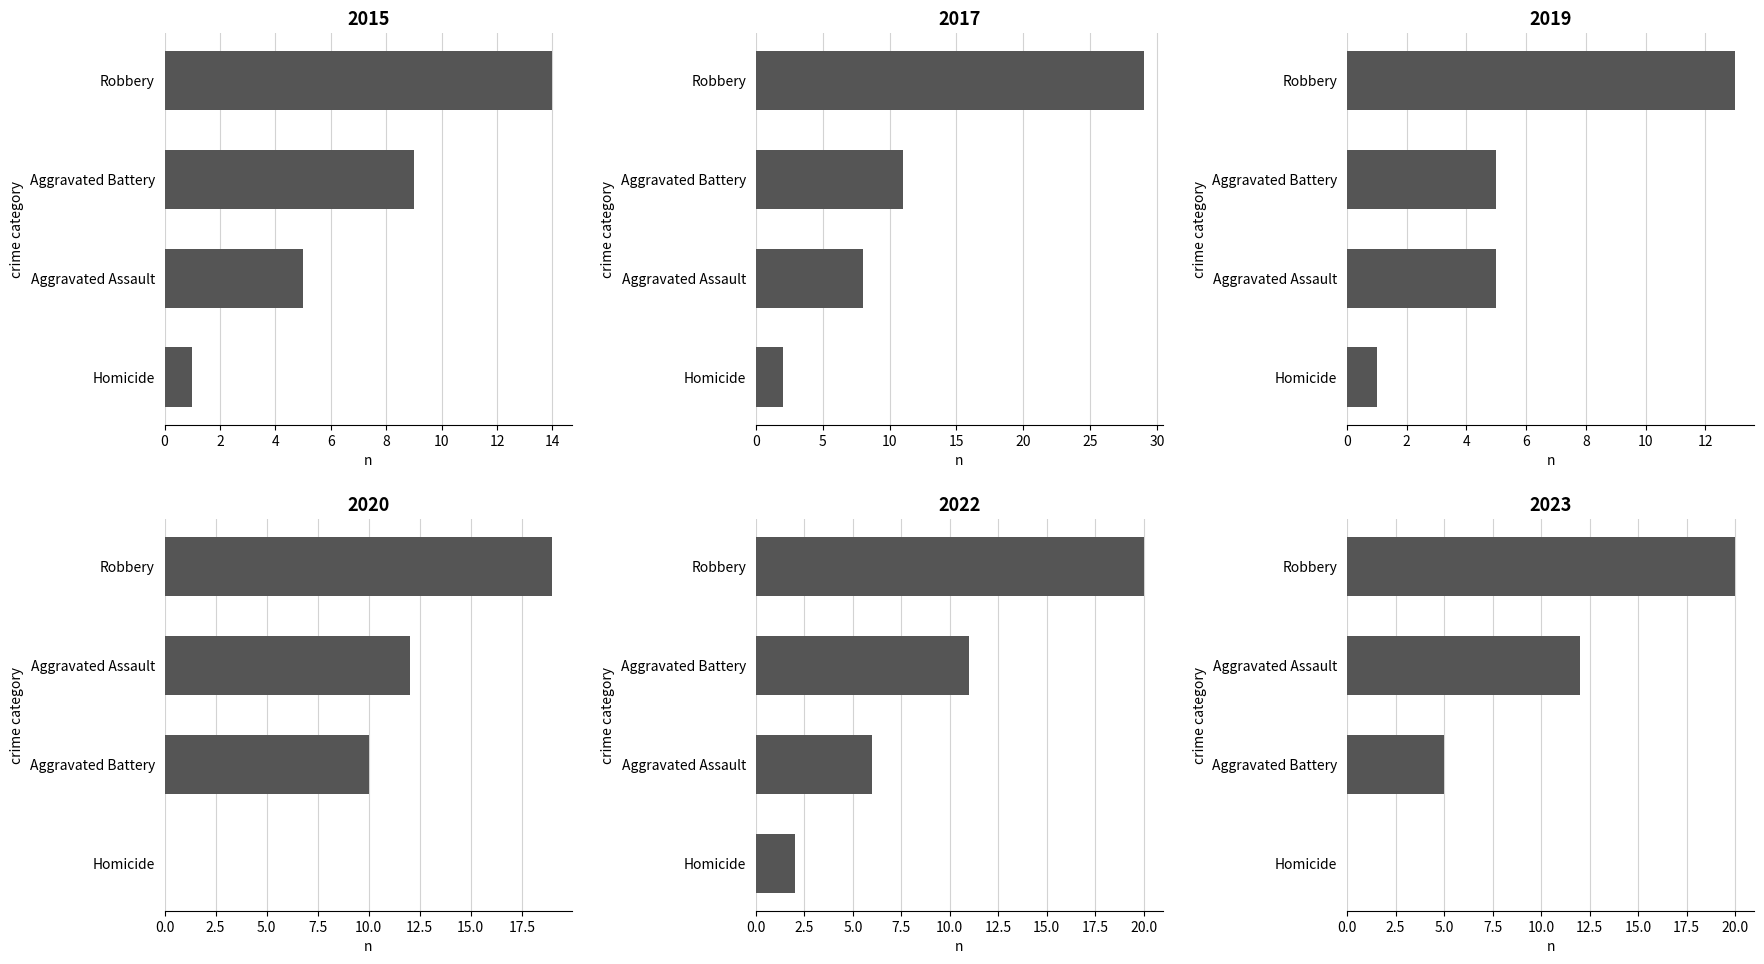

How many series are shown in this chart?

6